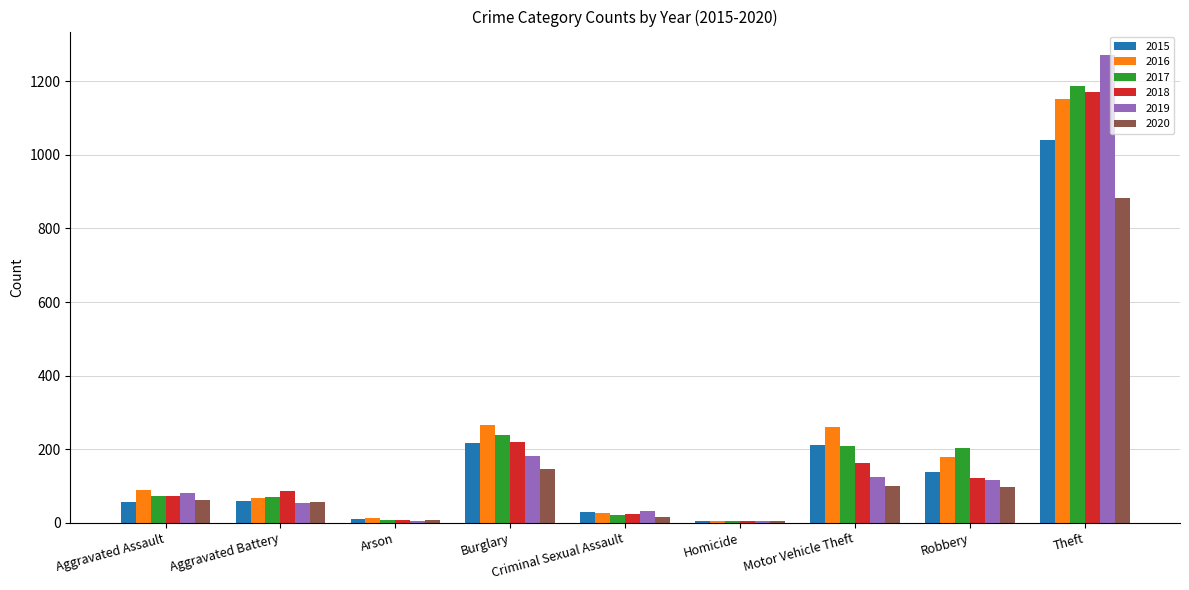

True or false: 2019 has a value of 80 at Aggravated Assault.

True